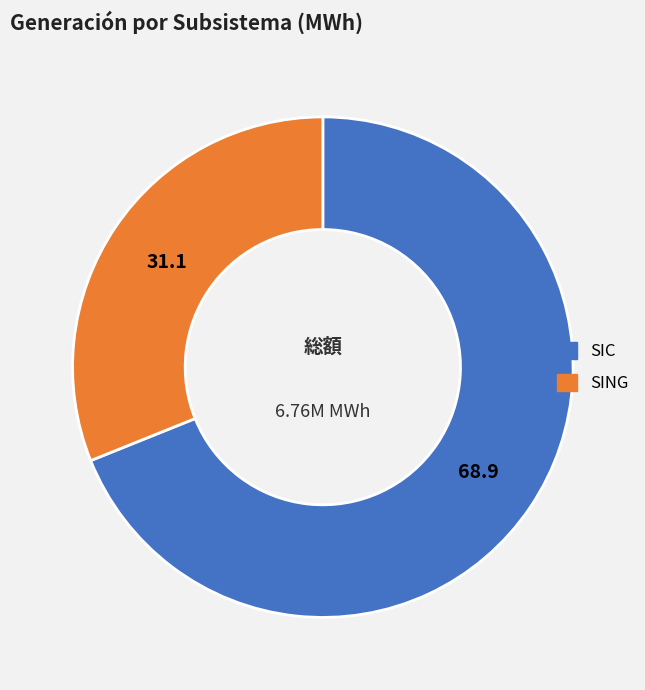

Between SING and SIC, which is larger?

SIC